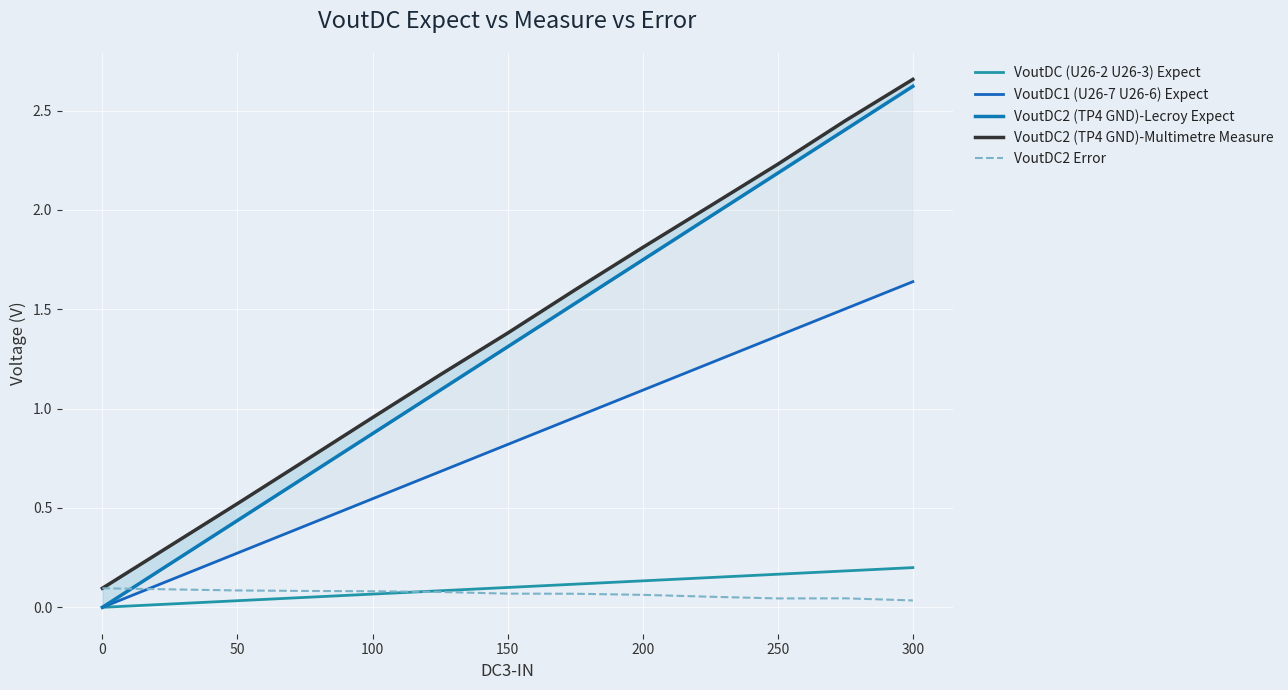

Reading left to right, transcribe all the data shown in this chart.

VoutDC (U26-2 U26-3) Expect: 0.0	0.0	0.0	0.0	0.1	0.1	0.1	0.1	0.1	0.1	0.2	0.2	0.2
VoutDC1 (U26-7 U26-6) Expect: 0.0	0.1	0.3	0.4	0.5	0.7	0.8	1.0	1.1	1.2	1.4	1.5	1.6
VoutDC2 (TP4 GND)-Lecroy Expect: 0.0	0.2	0.4	0.7	0.9	1.1	1.3	1.5	1.7	2.0	2.2	2.4	2.6
VoutDC2 (TP4 GND)-Multimetre Measure: 0.1	0.3	0.5	0.7	1.0	1.2	1.4	1.6	1.8	2.0	2.2	2.4	2.7
VoutDC2 Error: 0.1	0.1	0.1	0.1	0.1	0.1	0.1	0.1	0.1	0.1	0.0	0.0	0.0